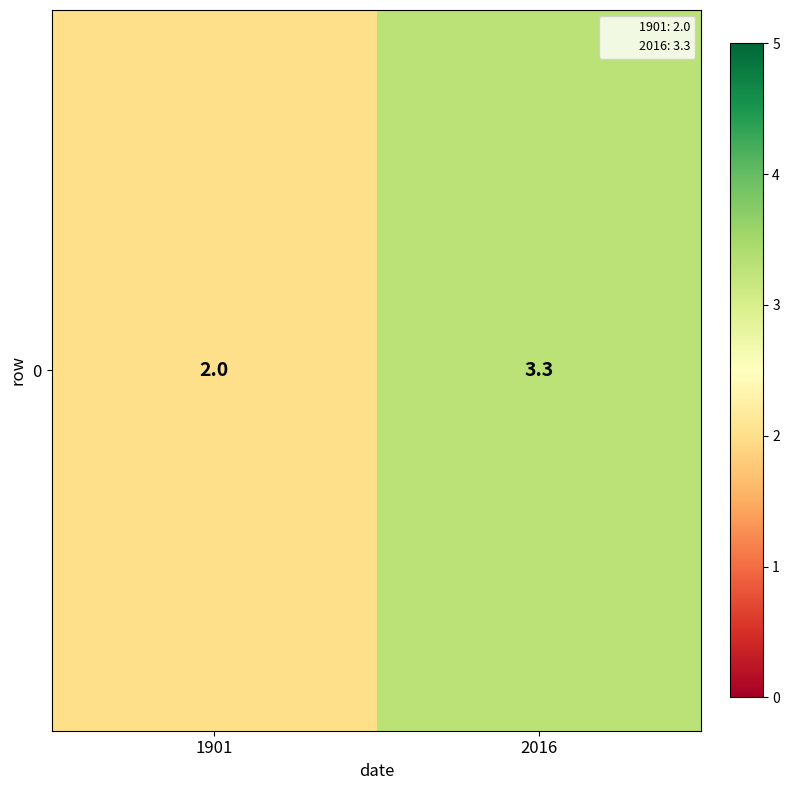

What is the change in value from 1901 to 2016?

+1.3